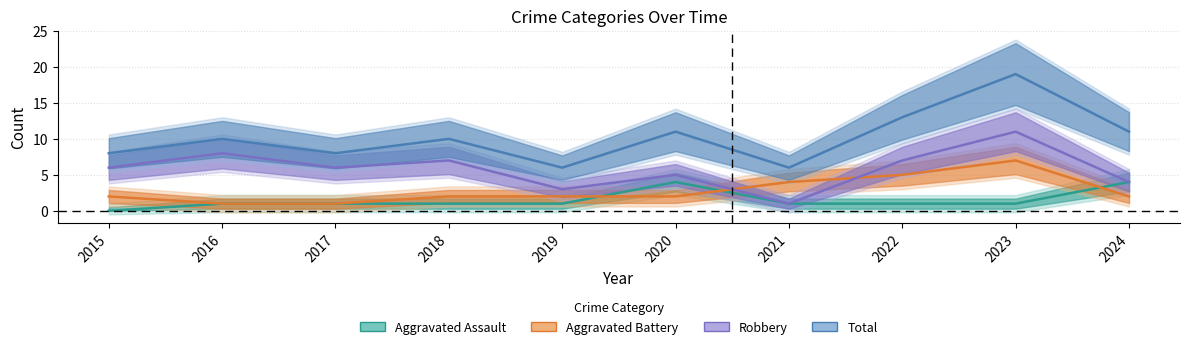

True or false: Total and Aggravated Battery intersect in this chart.

False